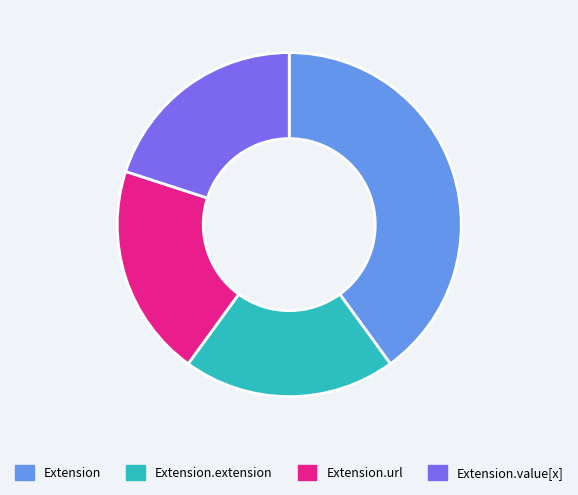

Which category has the biggest portion of the pie?

Extension